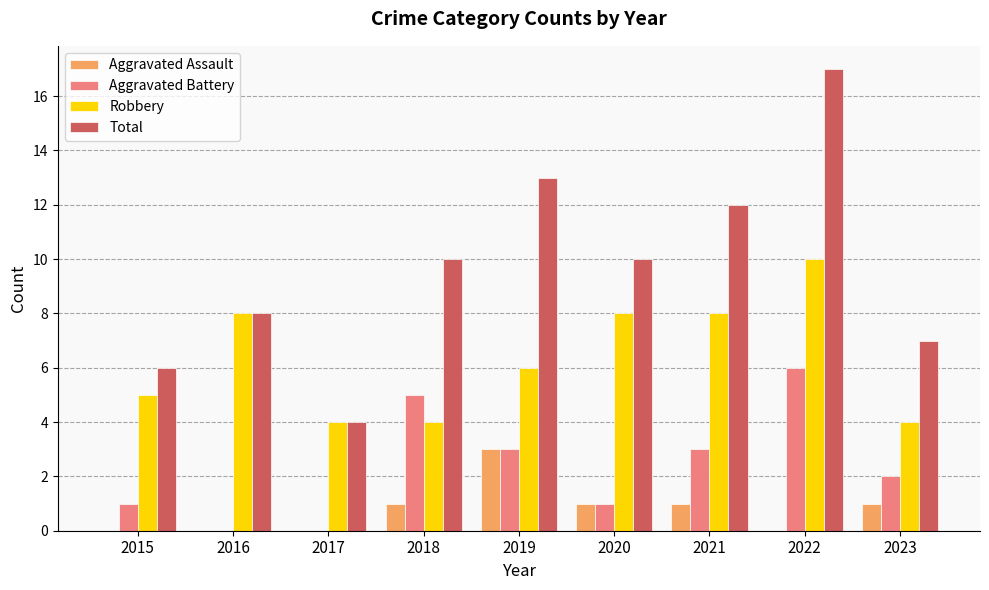

At which category does the chart reach its peak across all series?

2022